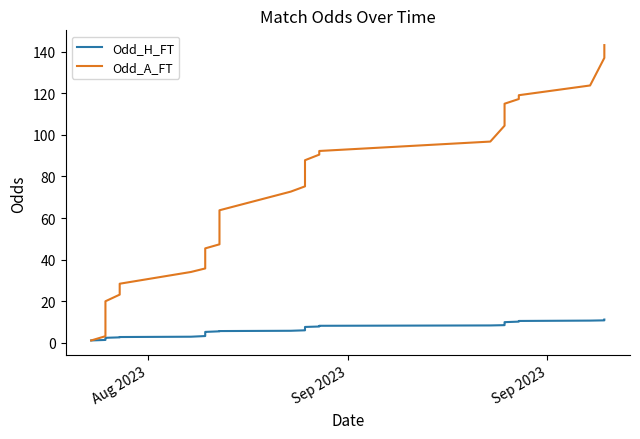

What is the value of the Odd_A_FT point at the 22nd from the left?

82.8